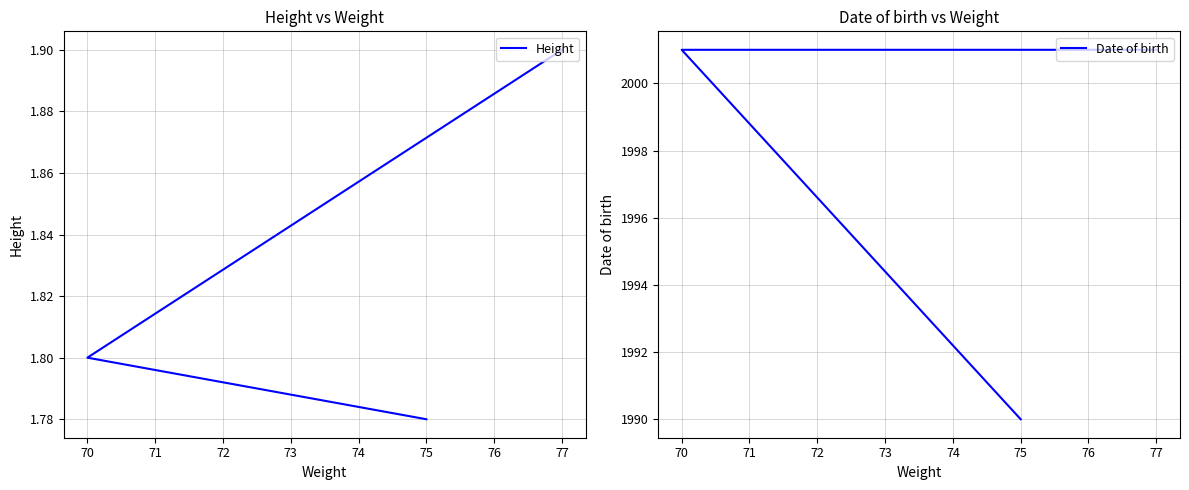

What is the greatest value displayed?

2001.0